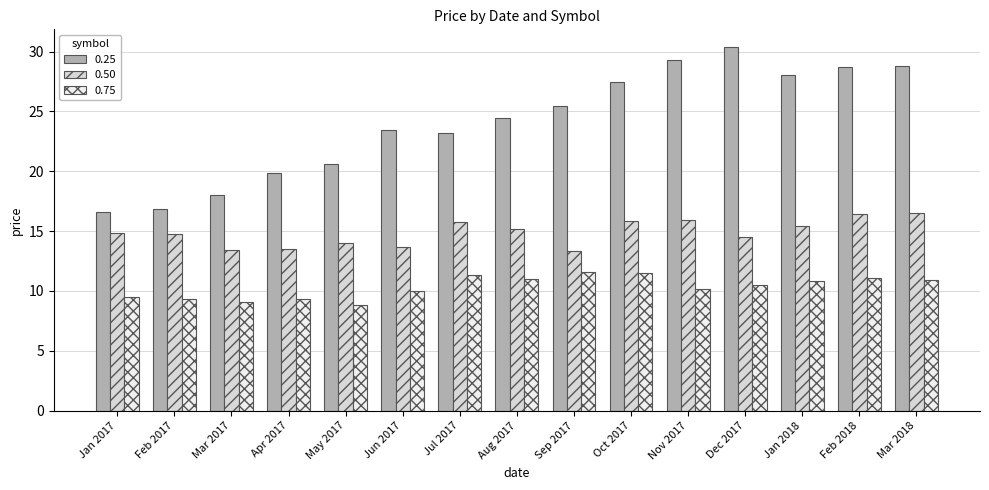

Count the number of data series in this chart.

3